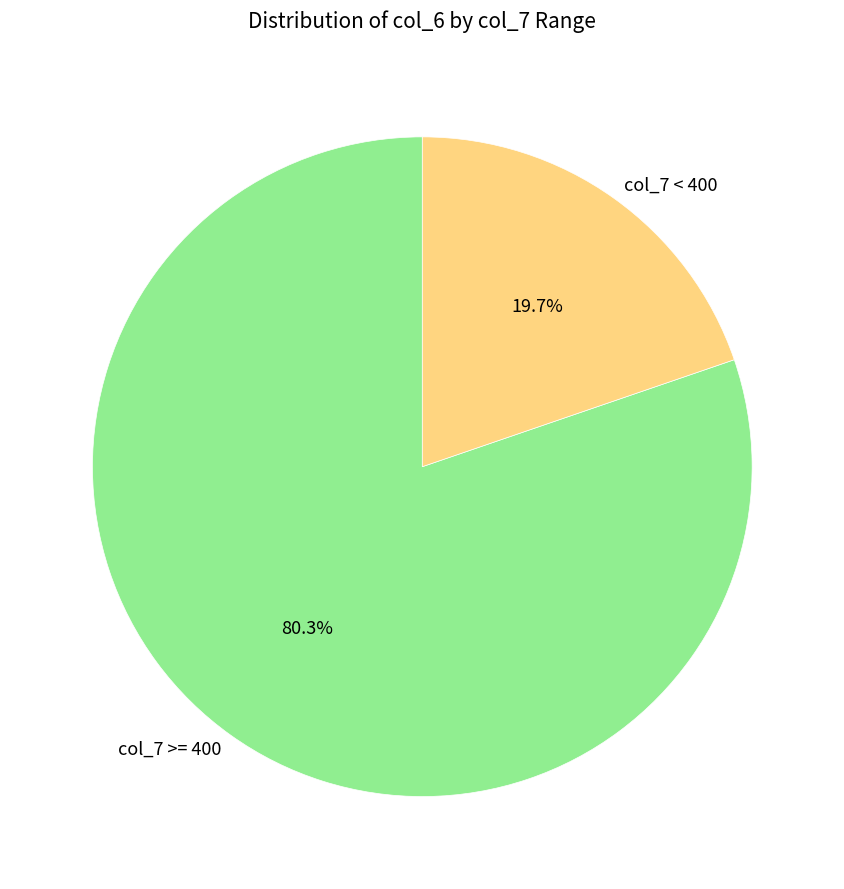

Does any single category account for the majority?

Yes